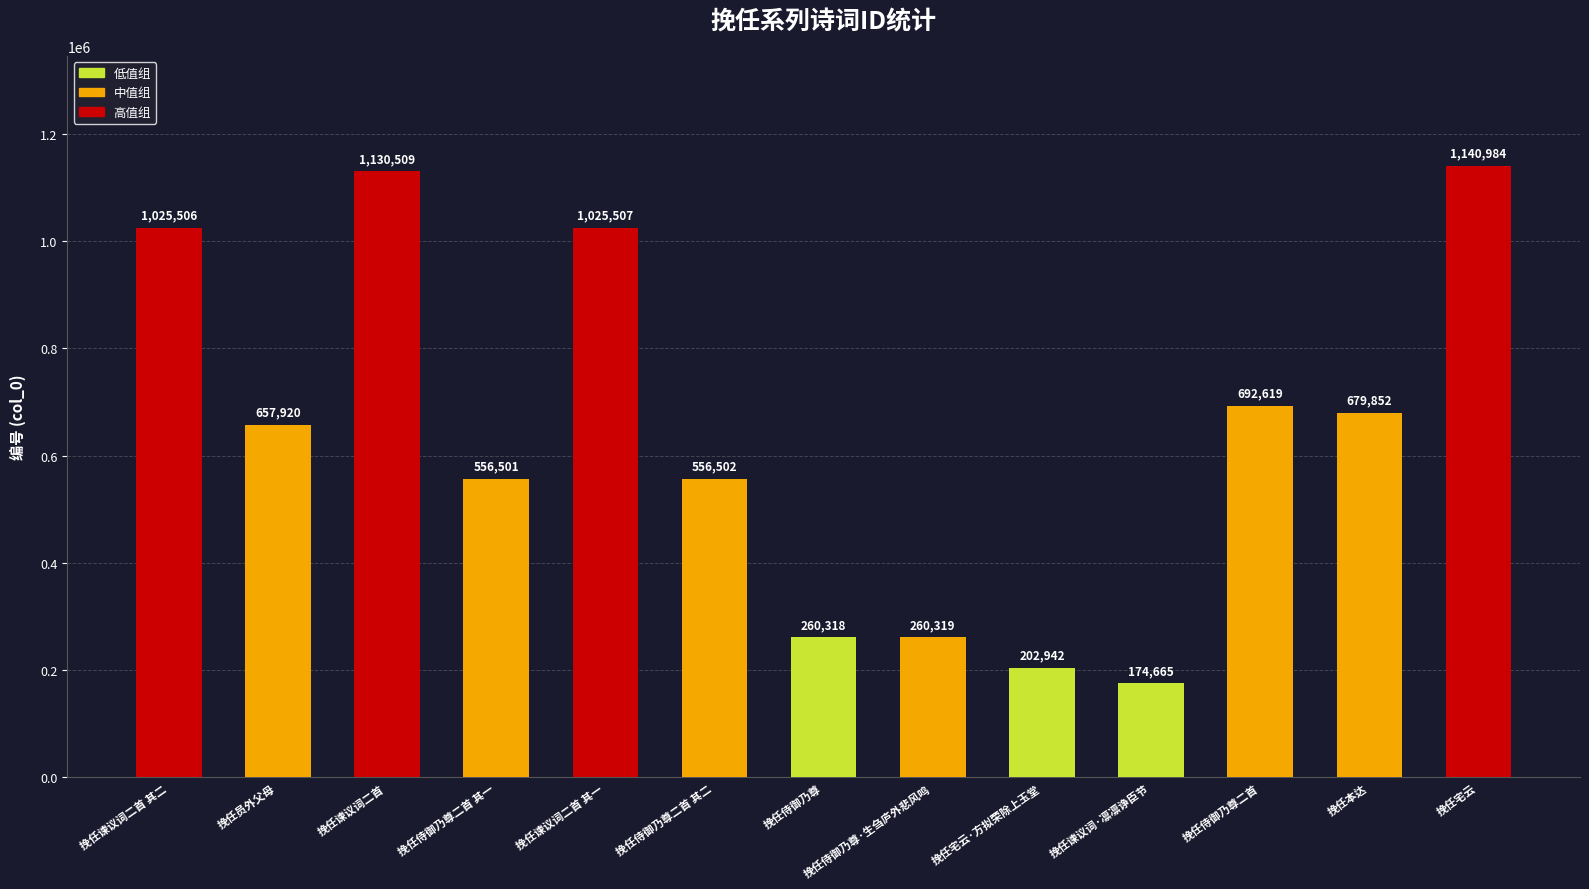

Reading left to right, what are all the values shown in this chart?

挽任谏议词二首 其二=1025506	挽任员外父母=657920	挽任谏议词二首=1130509	挽任侍御乃尊二首 其一=556501	挽任谏议词二首 其一=1025507	挽任侍御乃尊二首 其二=556502	挽任侍御乃尊=260318	挽任侍御乃尊·生刍庐外悲风鸣=260319	挽任宅云·方拟荣除上玉堂=202942	挽任谏议词·凛凛诤臣节=174665	挽任侍御乃尊二首=692619	挽任本达=679852	挽任宅云=1140984